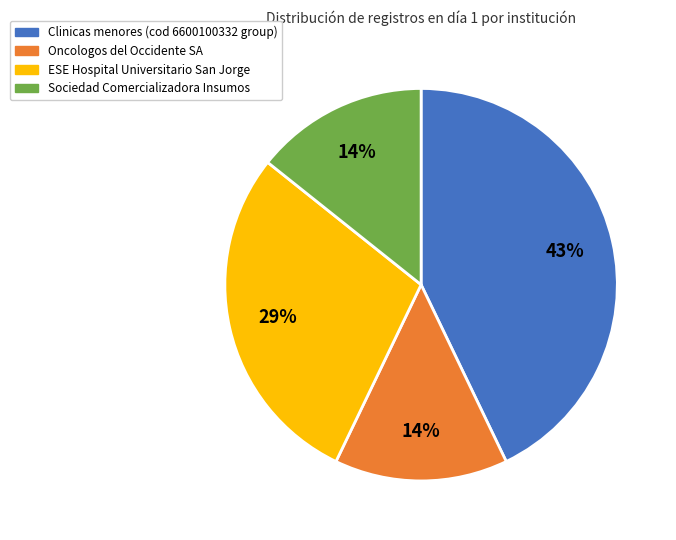

Is there a majority slice in this chart?

No